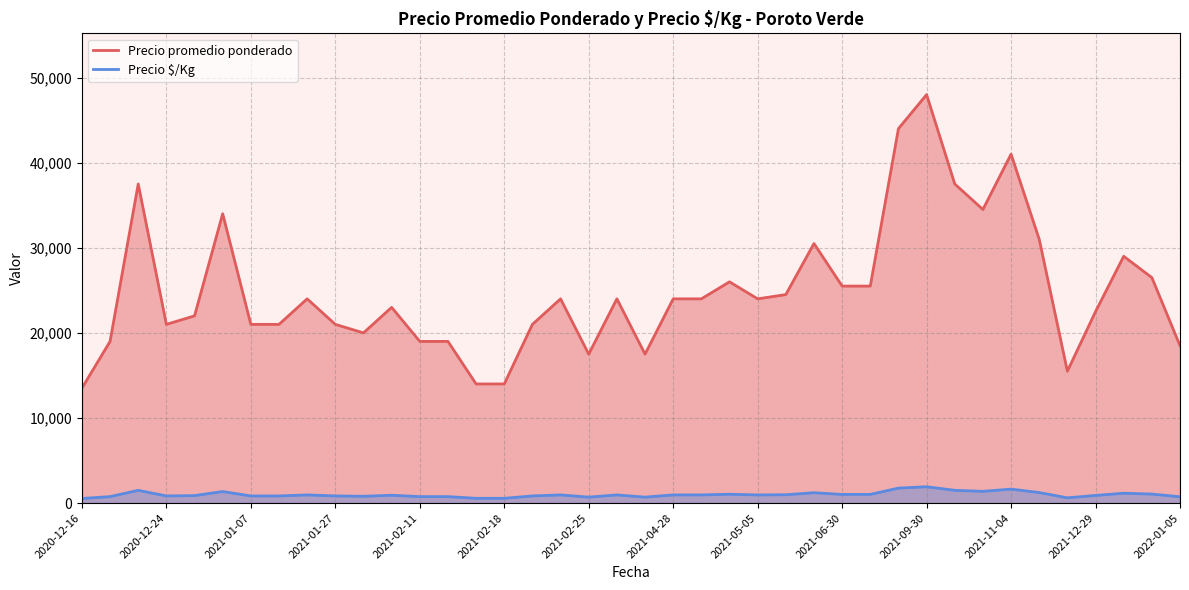

Which series has the widest spread of values?

Precio promedio ponderado